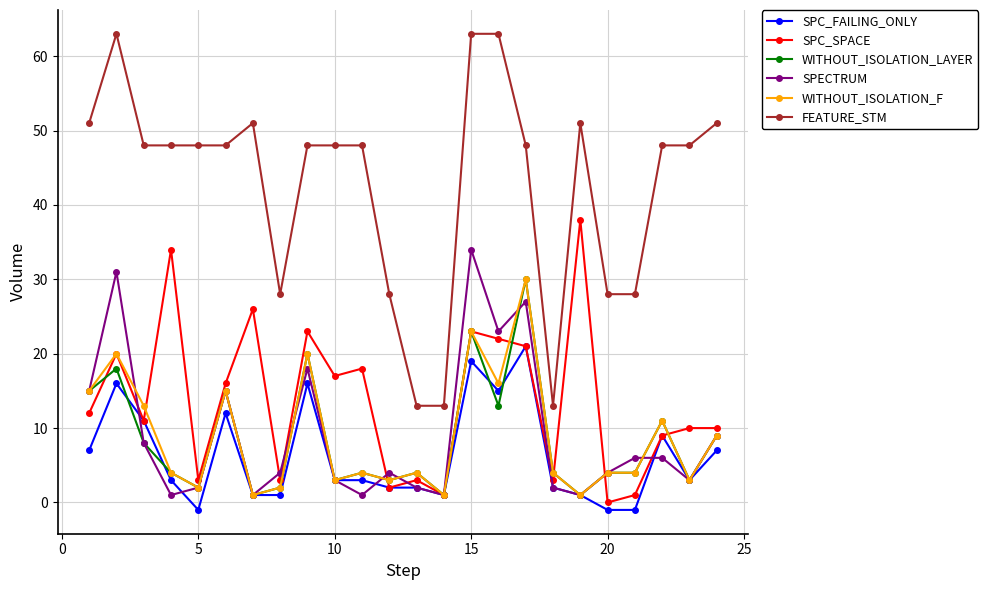

True or false: SPC_SPACE has more than 0 points higher than both neighbors.

True